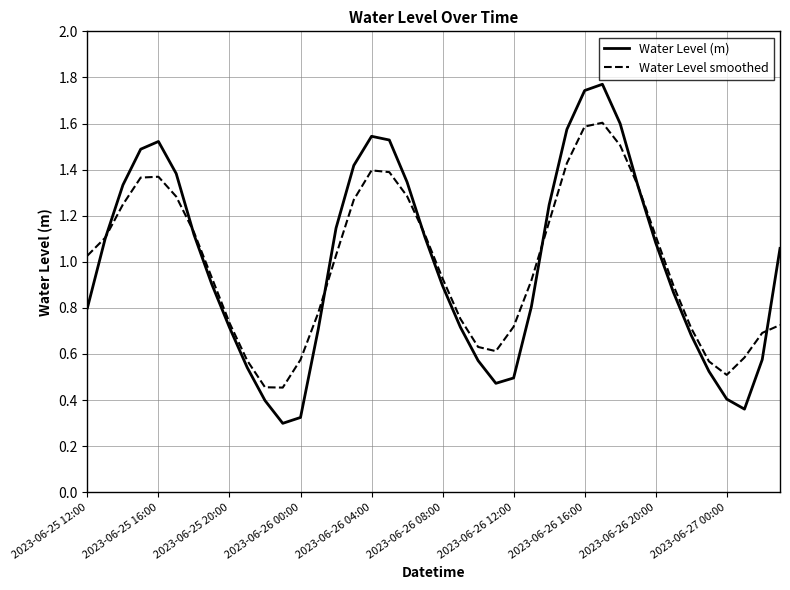

Which series has the widest spread of values?

Water Level (m)